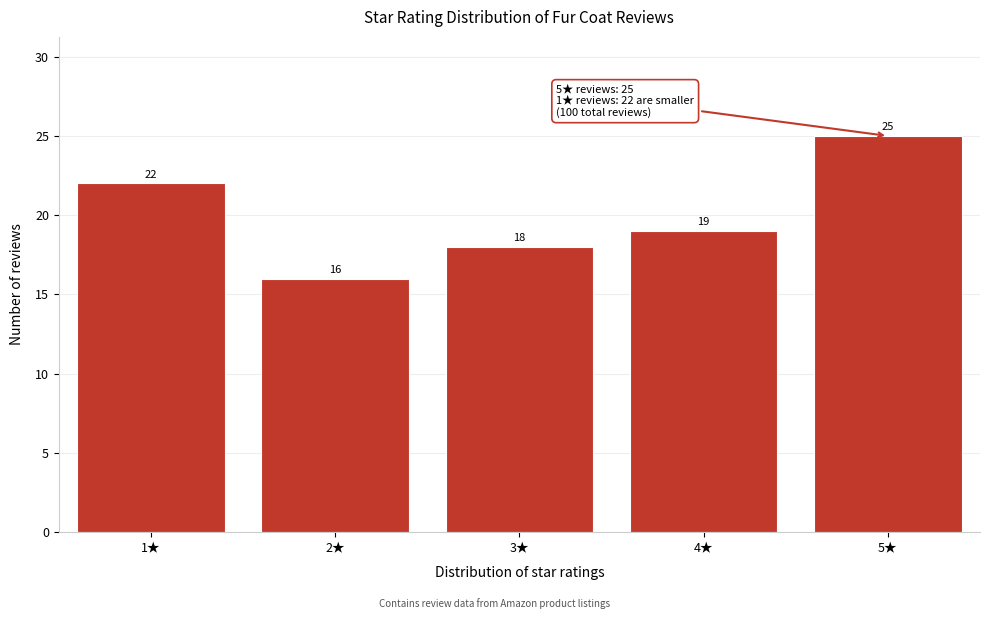

Reading right to left, transcribe all the data shown in this chart.

25	19	18	16	22